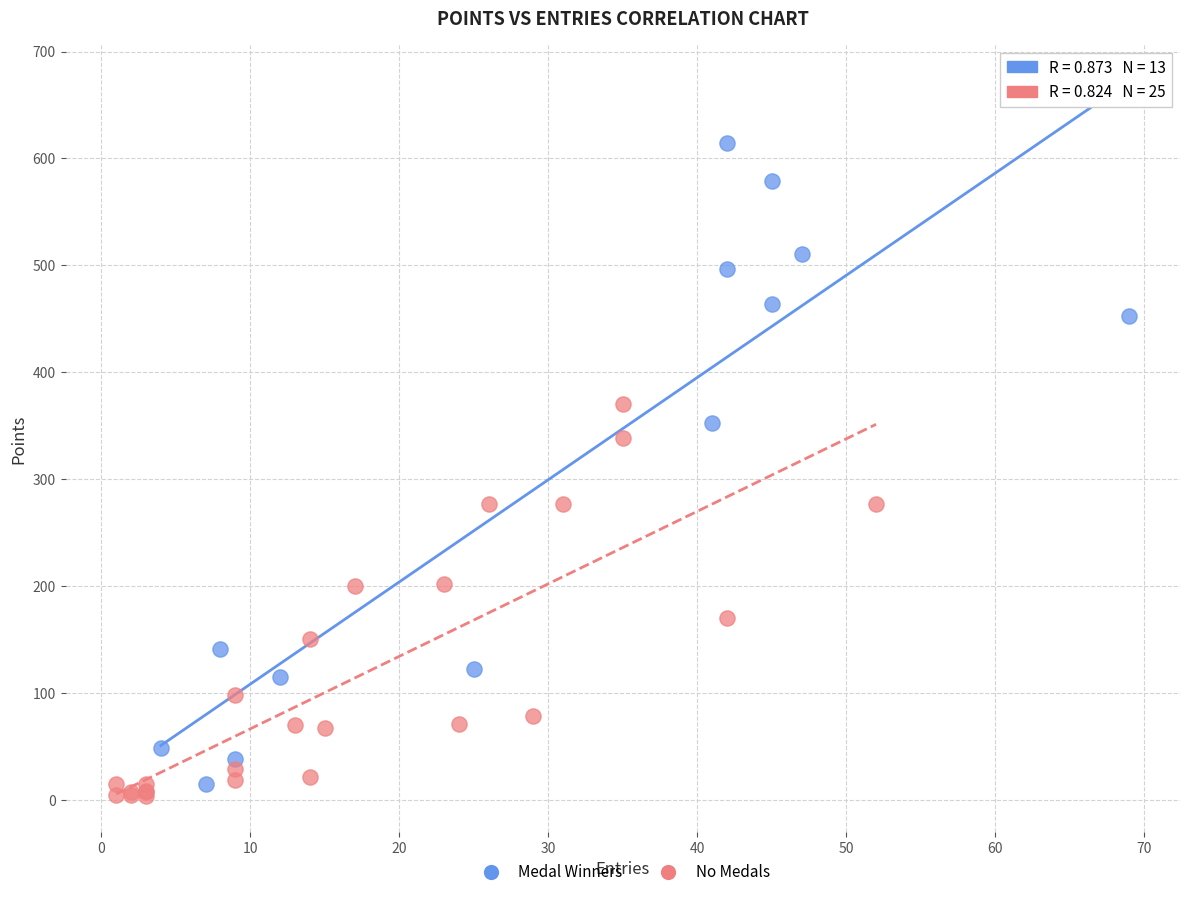

Which series reaches the maximum Y coordinate?

Medal Winners